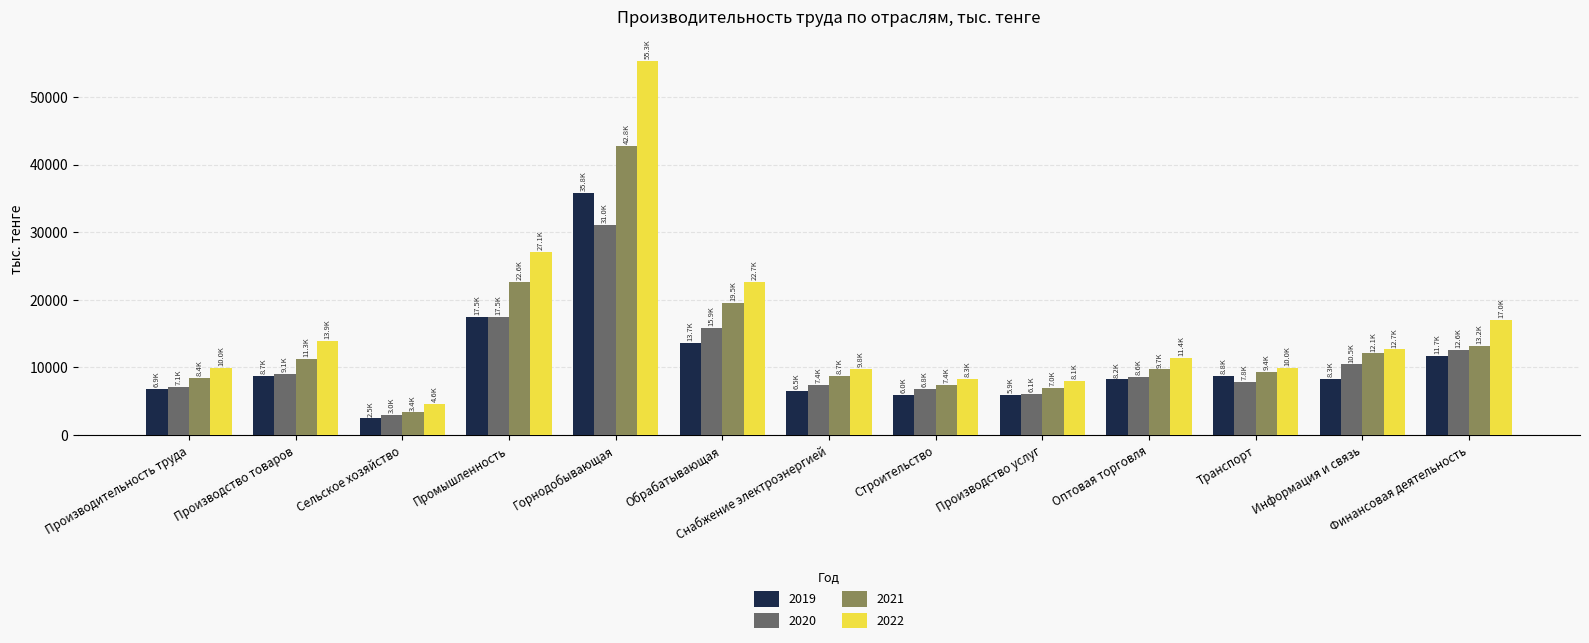

At which label does 2022 reach its peak?

Горнодобывающая